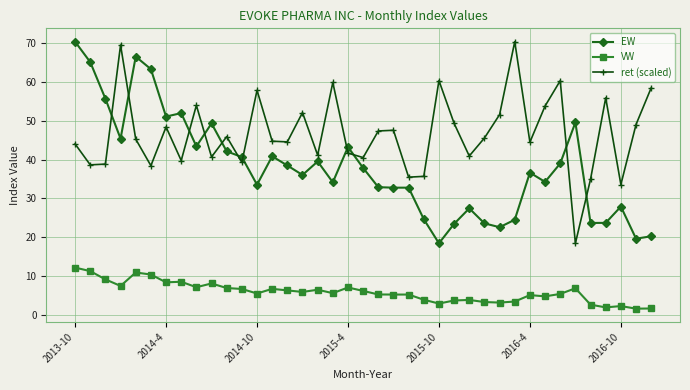

In ret (scaled), how many points are higher than both neighbors (excluding endpoints)?

12